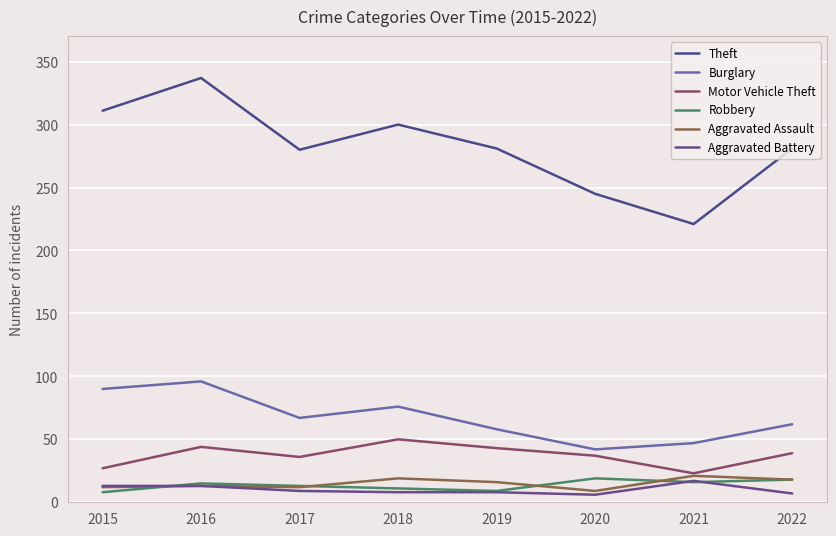

At which category is the sum across all series the highest?

2016